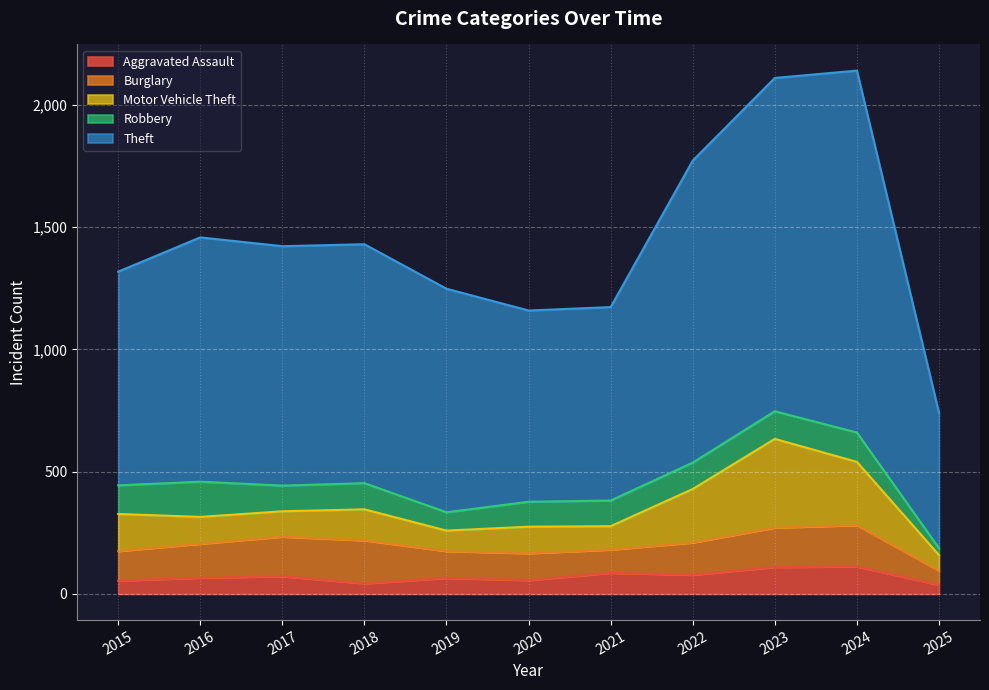

At which label does Theft reach its peak?

2024